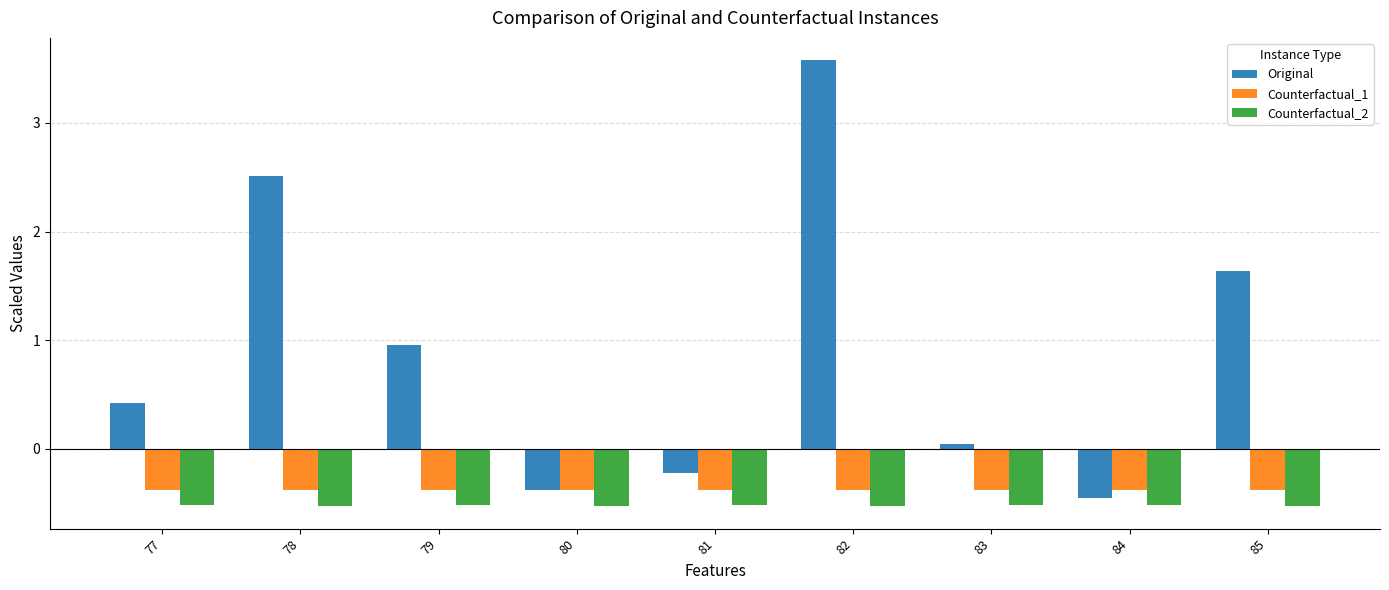

Between 77 and 83, which series saw the biggest shift?

Original